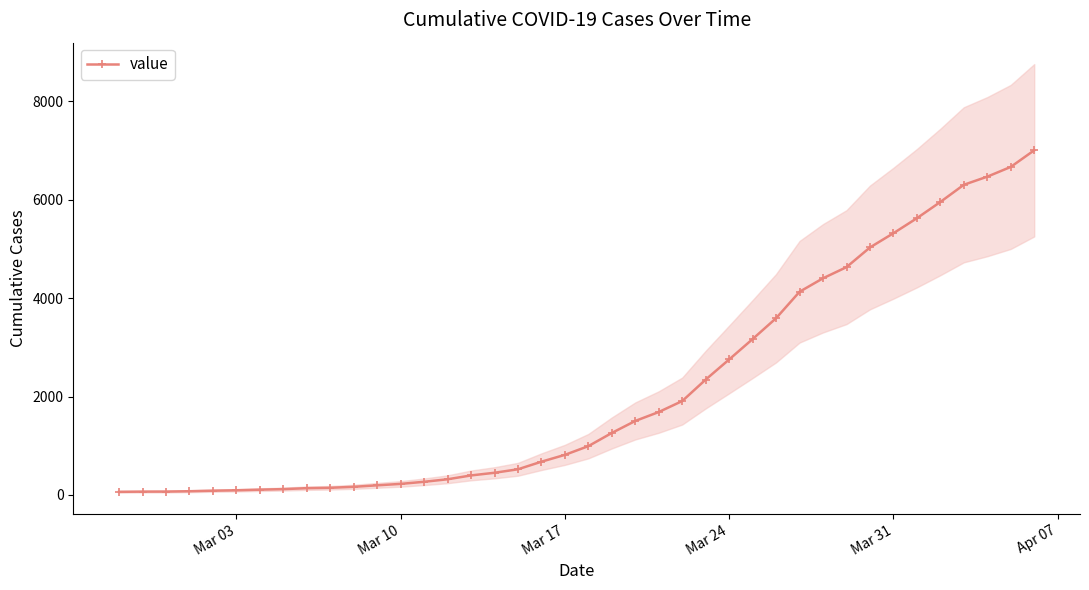

Count the number of categories in the chart.

40